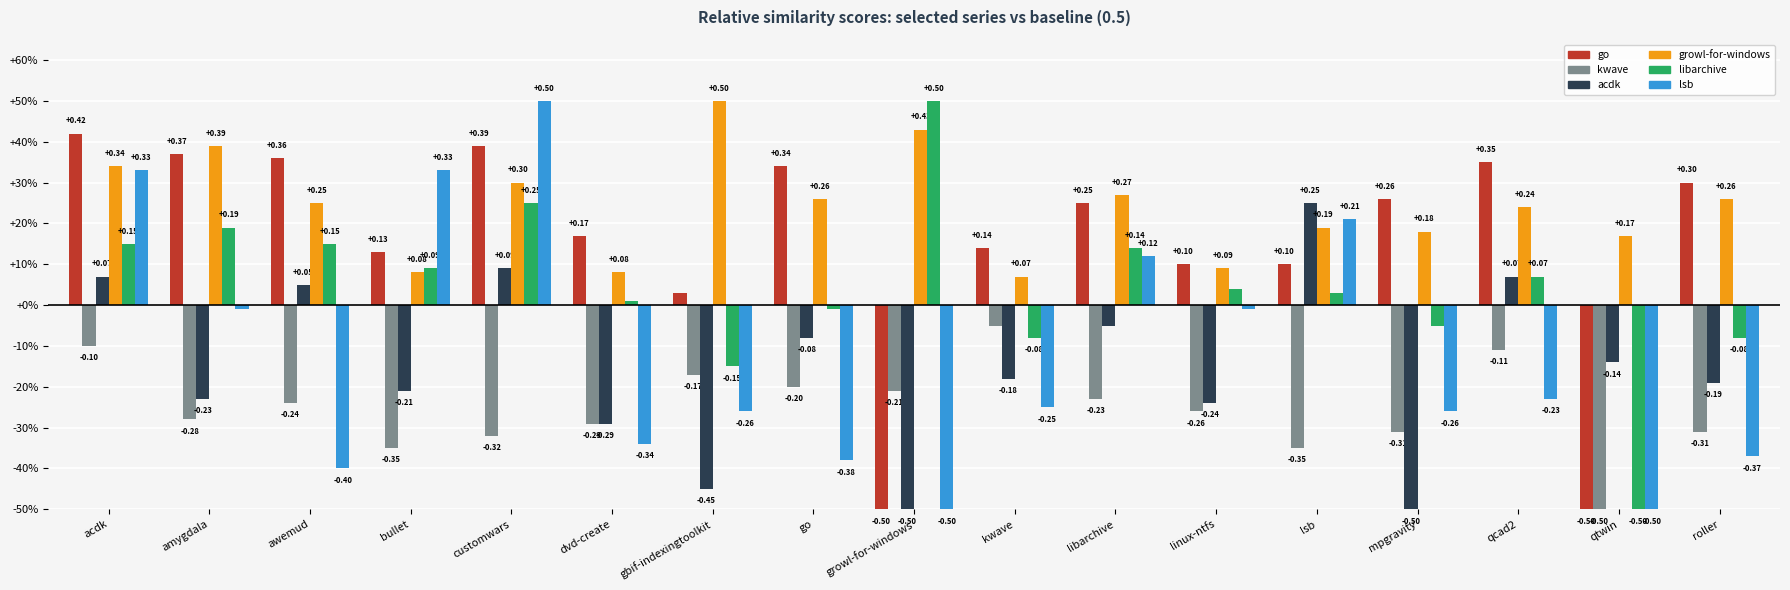

Reading right to left, list all the values displayed in this chart.

go.csv: 0.3	-0.5	0.3	0.3	0.1	0.1	0.2	0.1	-0.5	0.3	0.0	0.2	0.4	0.1	0.4	0.4	0.4
kwave.csv: -0.3	-0.5	-0.1	-0.3	-0.3	-0.3	-0.2	-0.0	-0.2	-0.2	-0.2	-0.3	-0.3	-0.3	-0.2	-0.3	-0.1
acdk.csv: -0.2	-0.1	0.1	-0.5	0.2	-0.2	-0.0	-0.2	-0.5	-0.1	-0.5	-0.3	0.1	-0.2	0.1	-0.2	0.1
growl-for-windows.csv: 0.3	0.2	0.2	0.2	0.2	0.1	0.3	0.1	0.4	0.3	0.5	0.1	0.3	0.1	0.2	0.4	0.3
libarchive.csv: -0.1	-0.5	0.1	-0.0	0.0	0.0	0.1	-0.1	0.5	-0.0	-0.2	0.0	0.2	0.1	0.2	0.2	0.2
lsb.csv: -0.4	-0.5	-0.2	-0.3	0.2	-0.0	0.1	-0.2	-0.5	-0.4	-0.3	-0.3	0.5	0.3	-0.4	-0.0	0.3